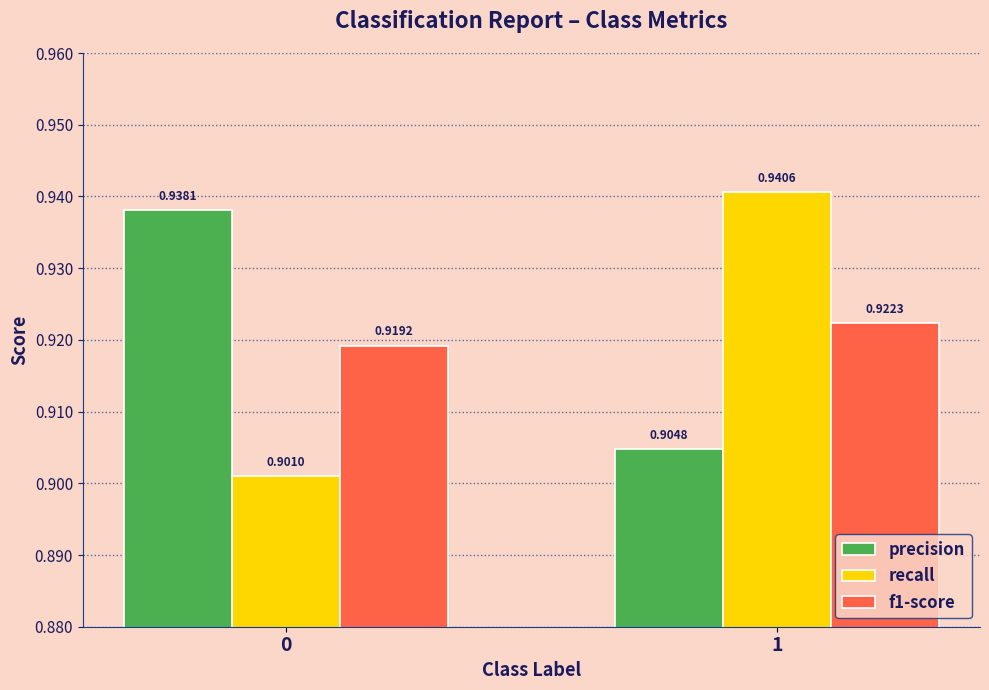

List the series in order of their peak value, highest first.

recall, precision, f1-score